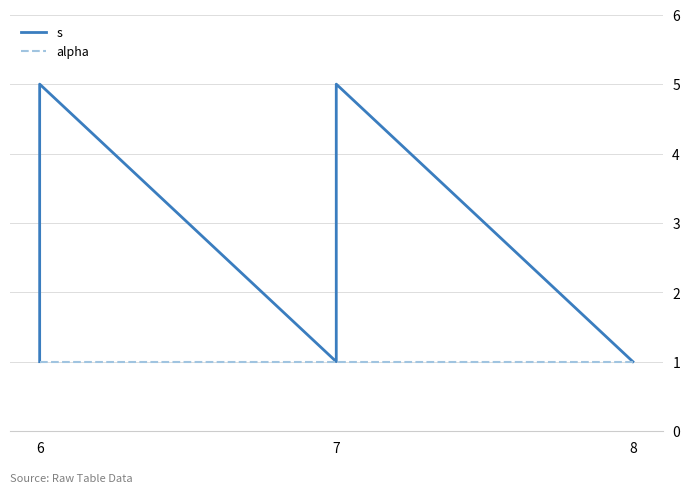

What is the difference between the second highest and minimum values in the s series?

4